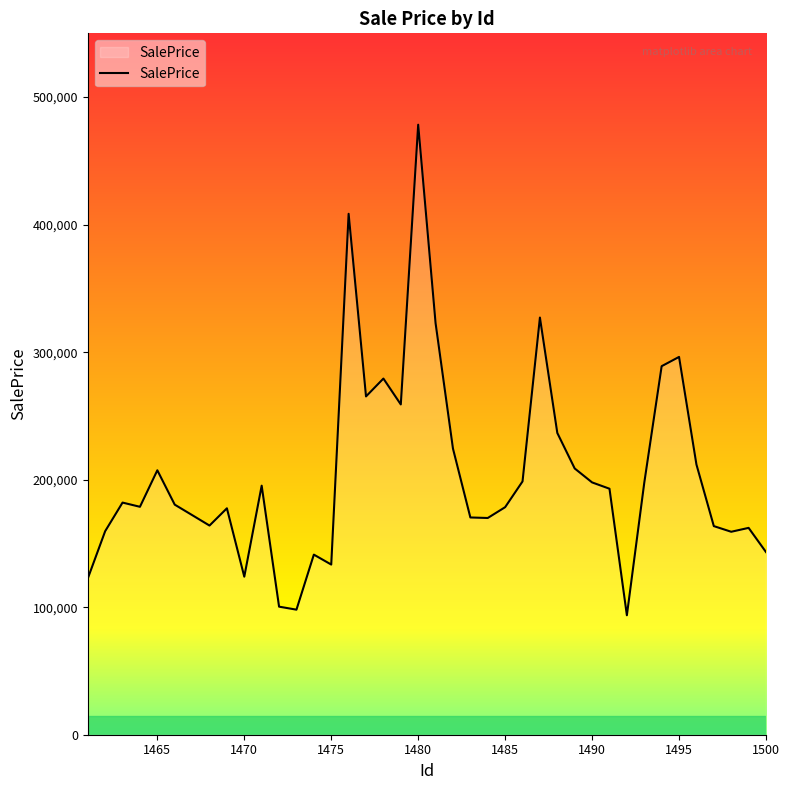

What is the minimum value shown in the chart?

93674.9